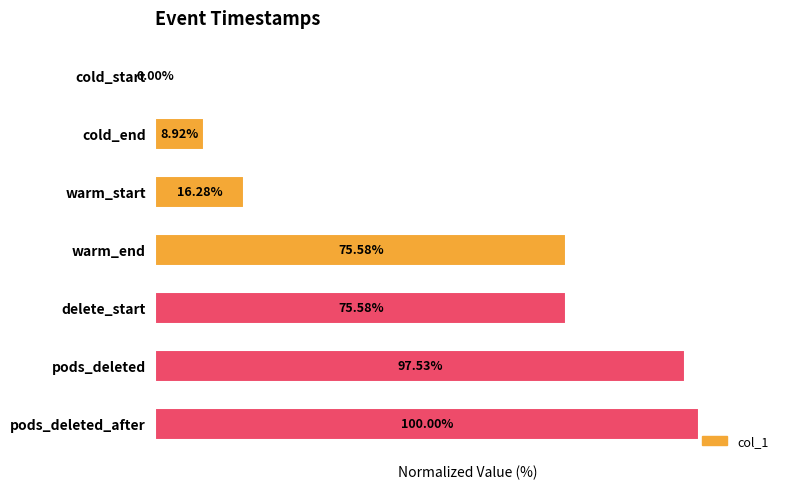

Which has a higher value, pods_deleted or warm_start?

pods_deleted